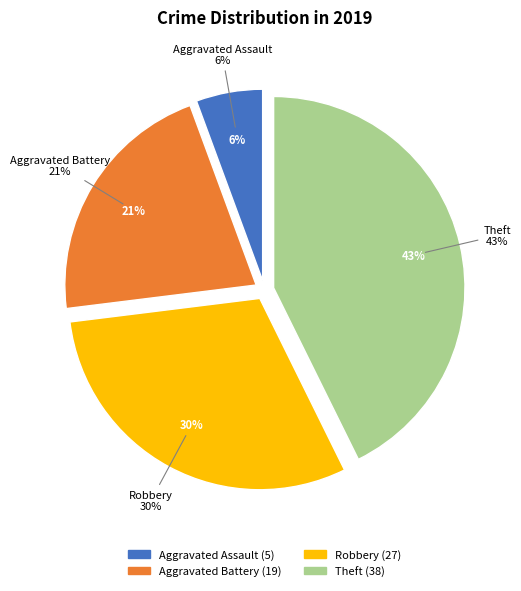

Between Theft and Aggravated Assault, which is larger?

Theft